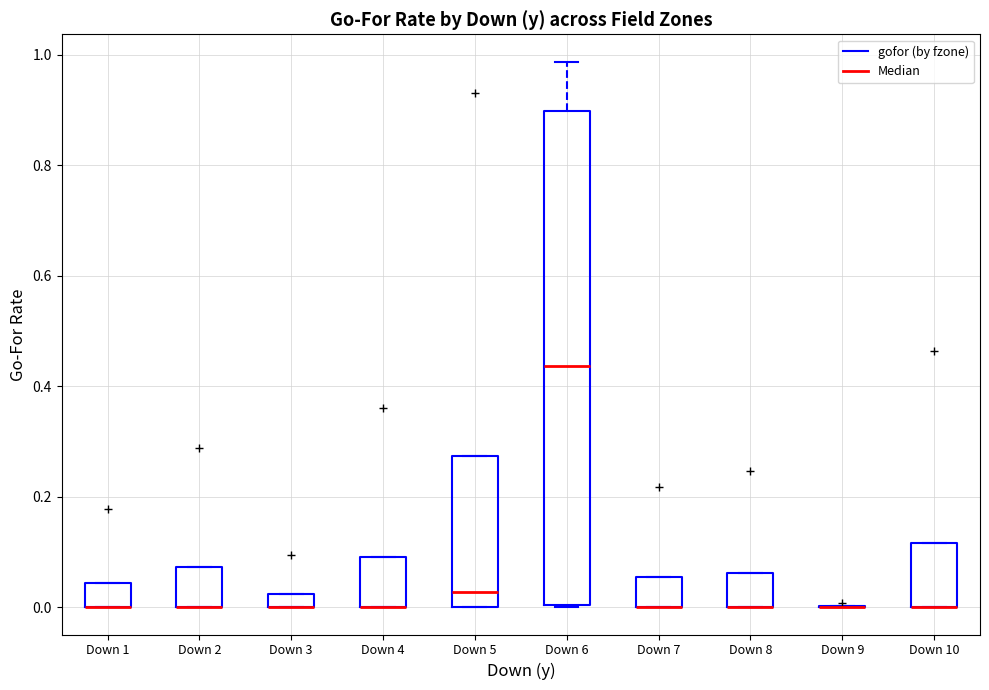

Comparing the boxes themselves (not the whiskers), which one is the tallest?

Down 6